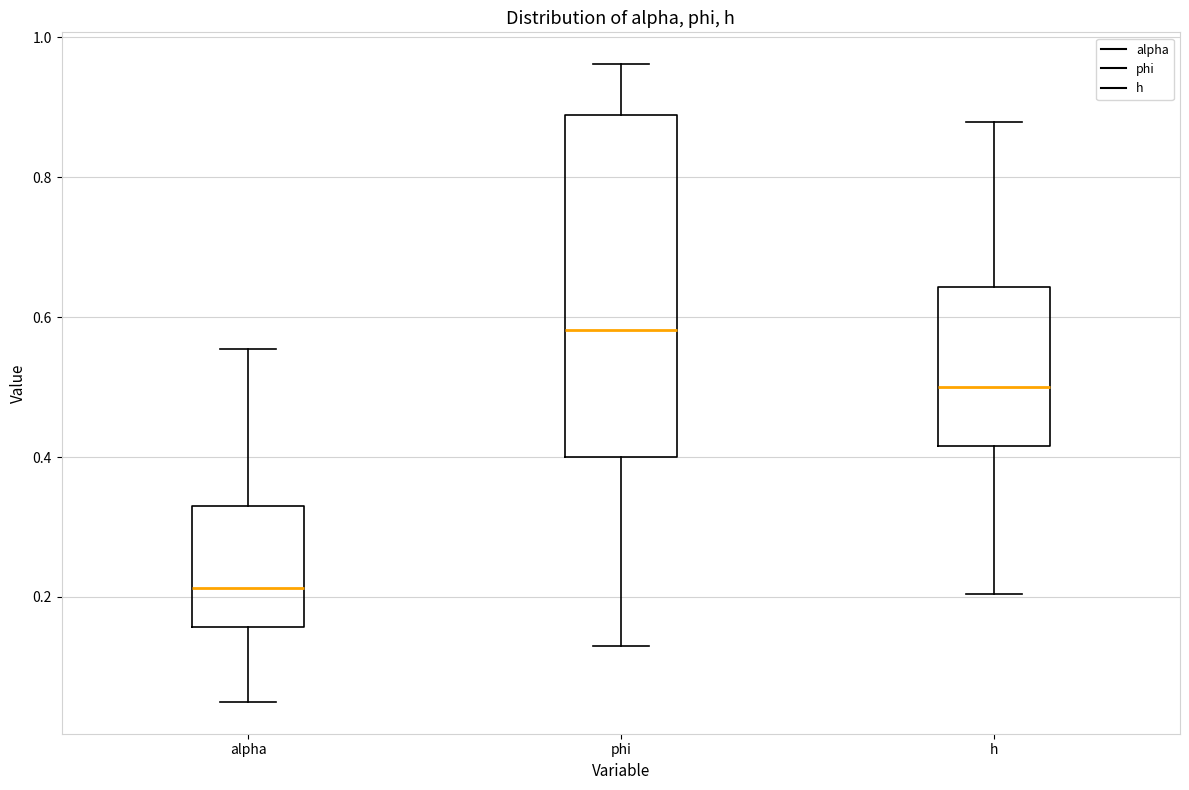

Which box's median line is the highest?

phi